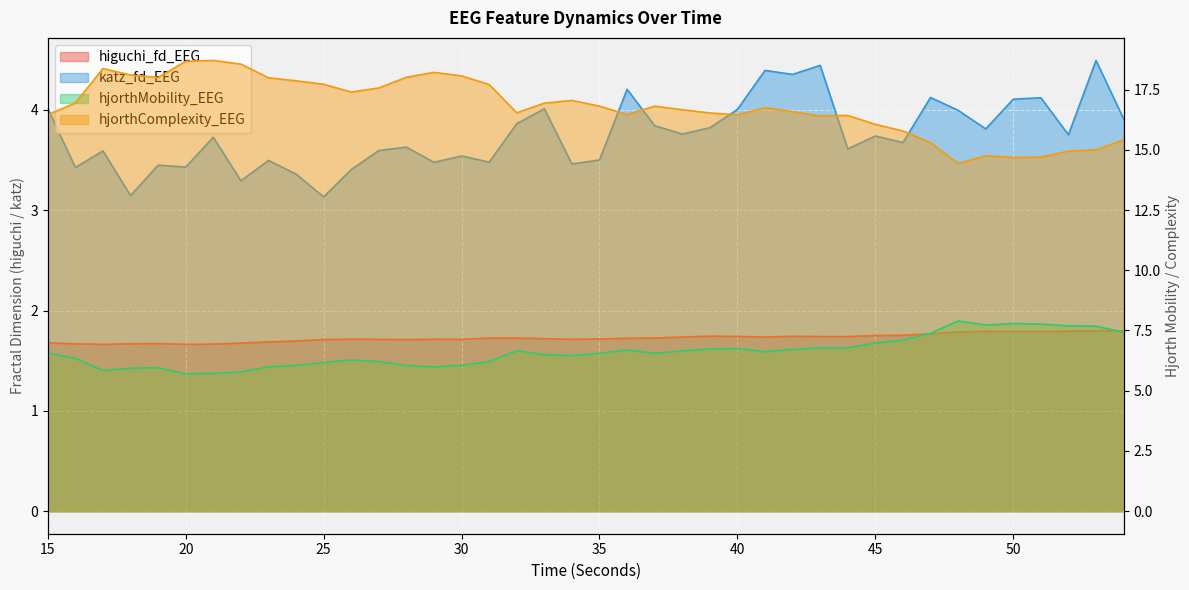

True or false: hjorthMobility_EEG and katz_fd_EEG cross at least once.

False